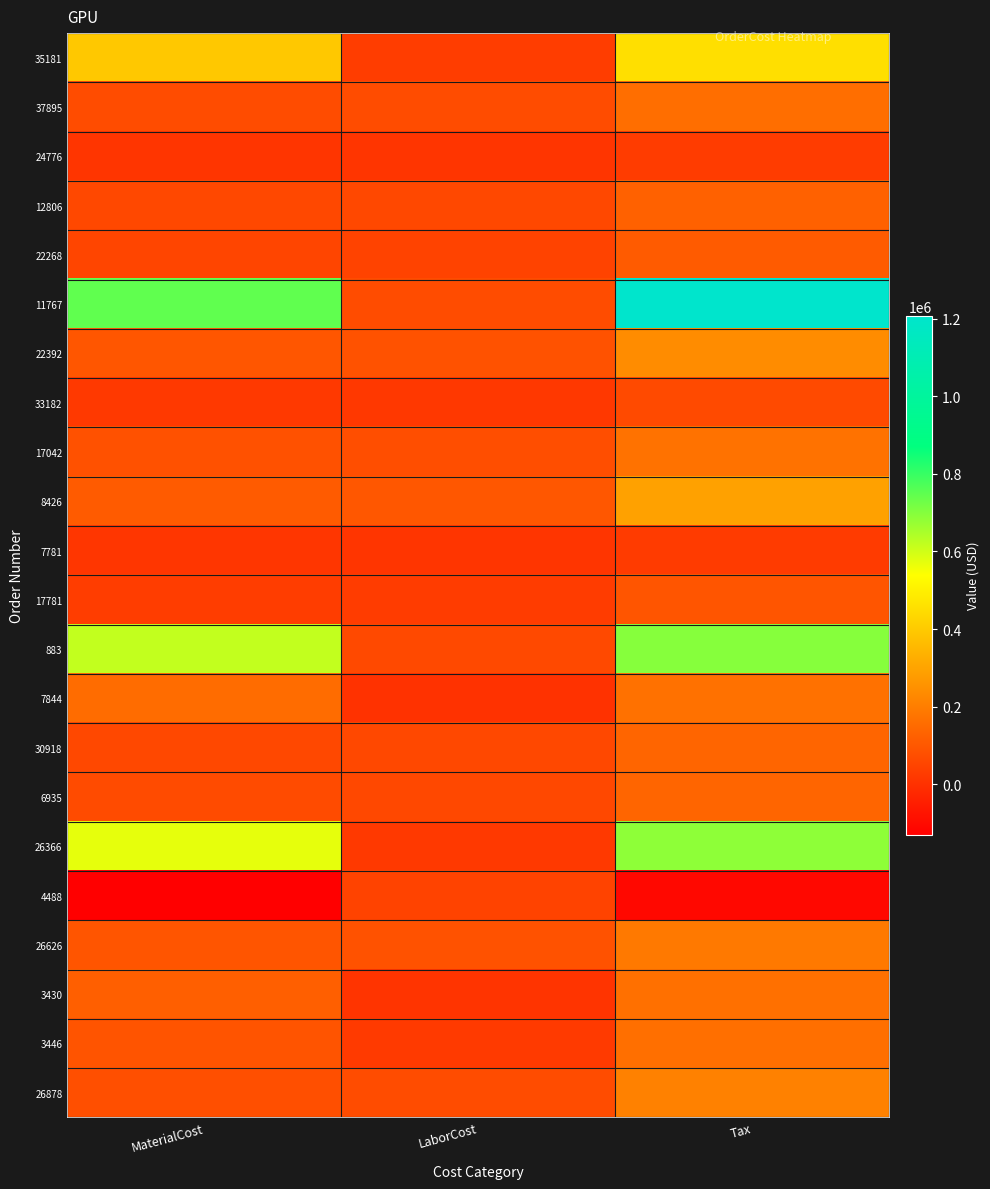

What is the difference between the highest and lowest values at Tax?

1313435.6